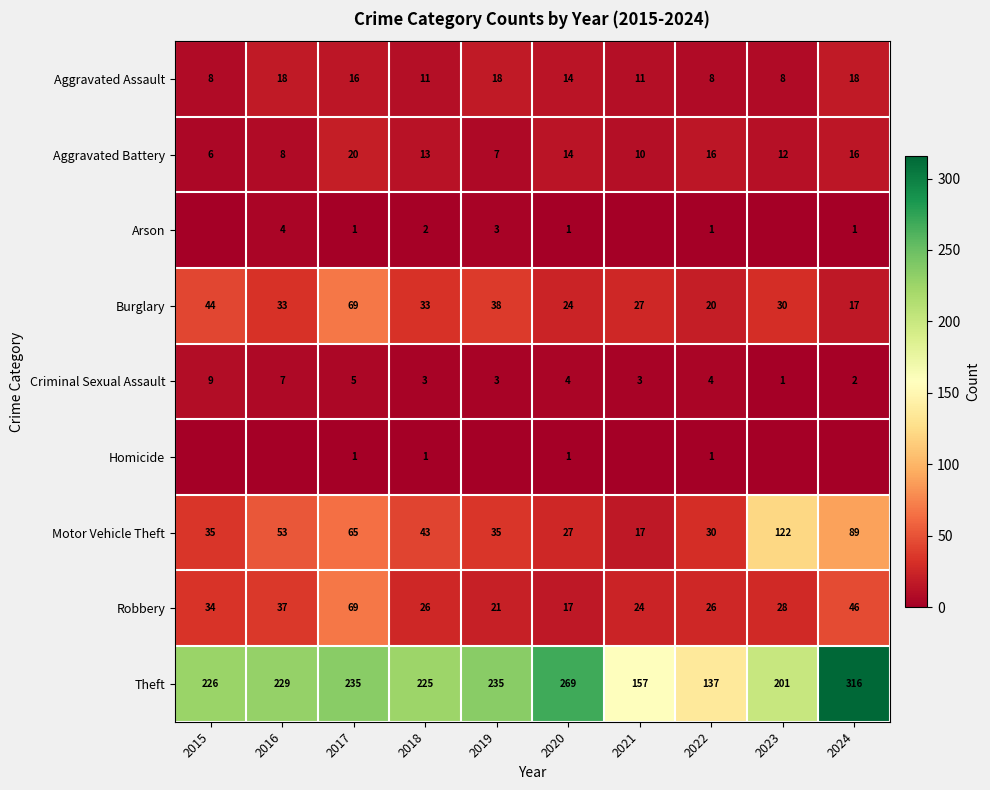

At which label does Burglary reach its peak?

2017